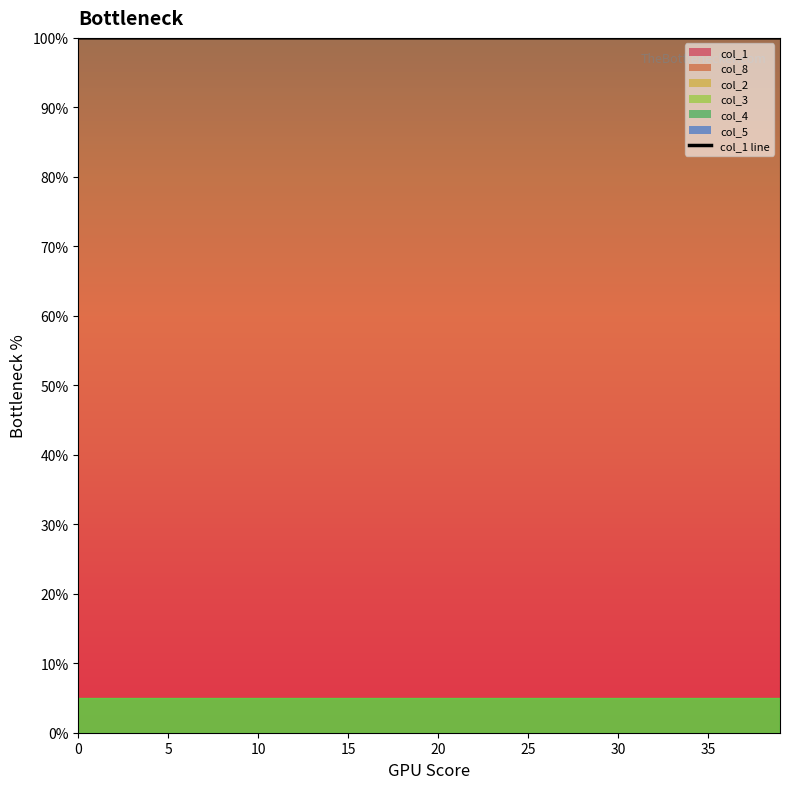

At which label is the value closest to 99?

39